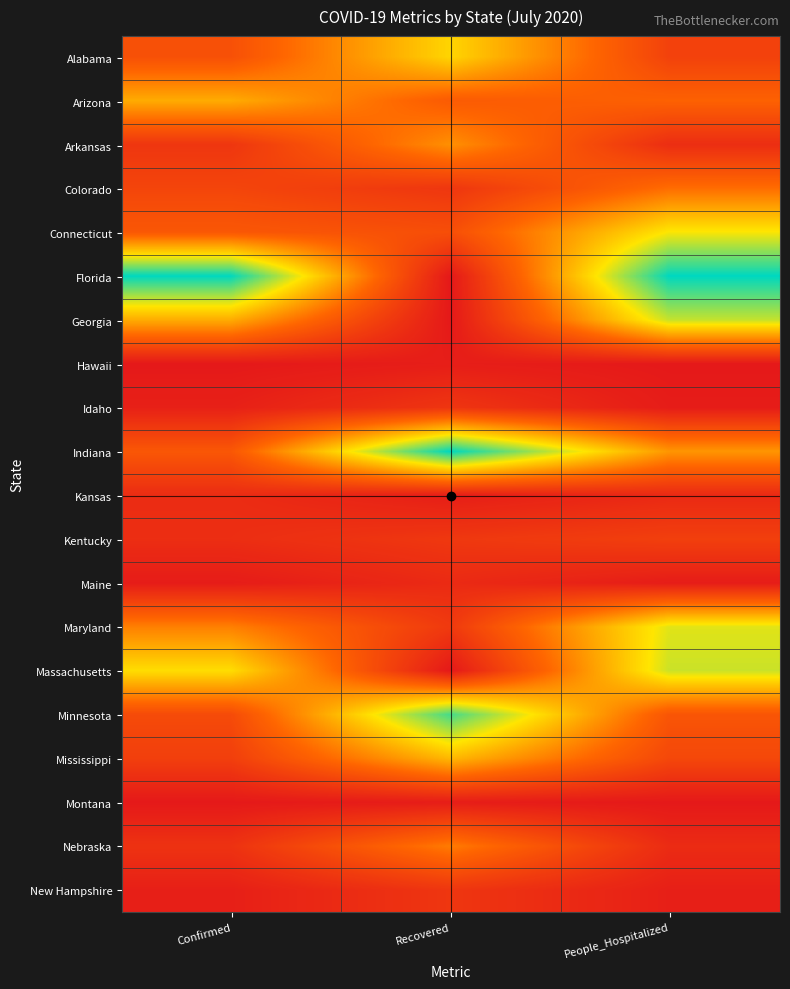

Which label corresponds to the largest value in the chart?

Confirmed